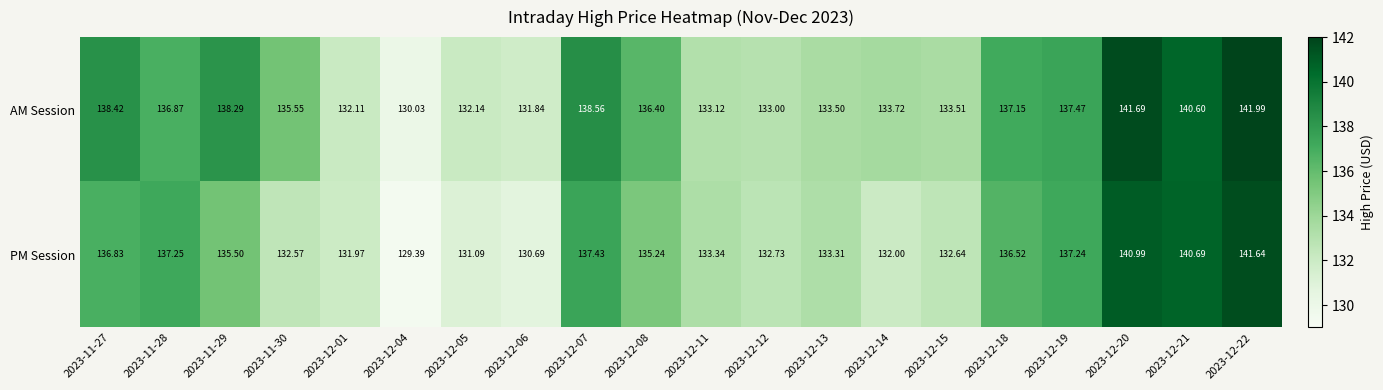

Which series has the largest total across all categories?

AM Session